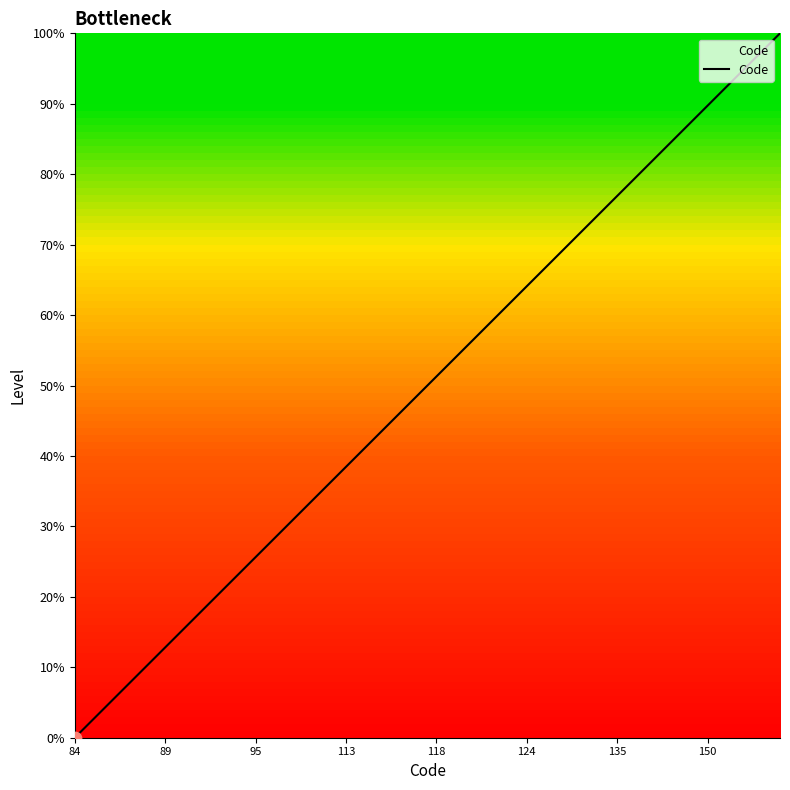

What is the difference between the maximum and minimum values?

100.0